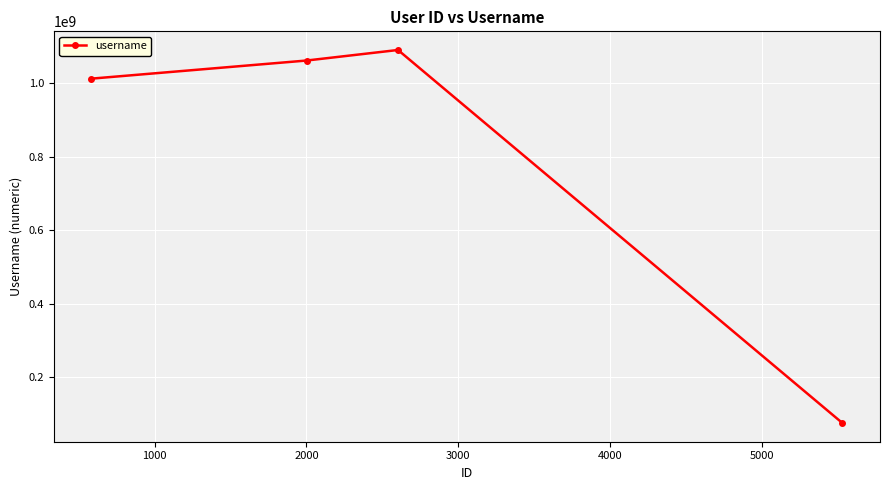

Does the chart display data point markers on the line(s)?

Yes